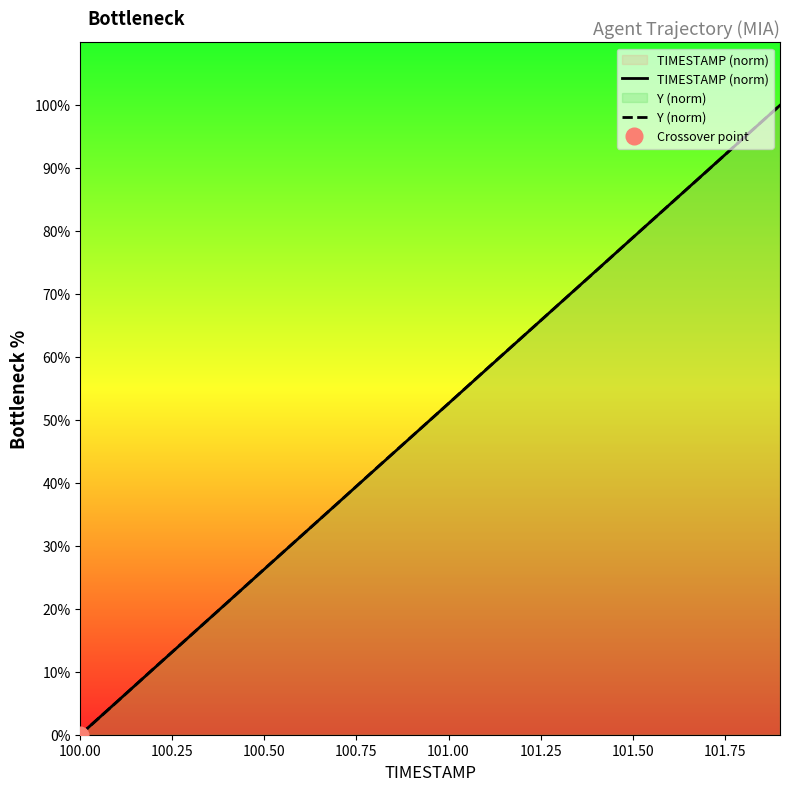

What is the highest value of the Y (norm) series?

100.0